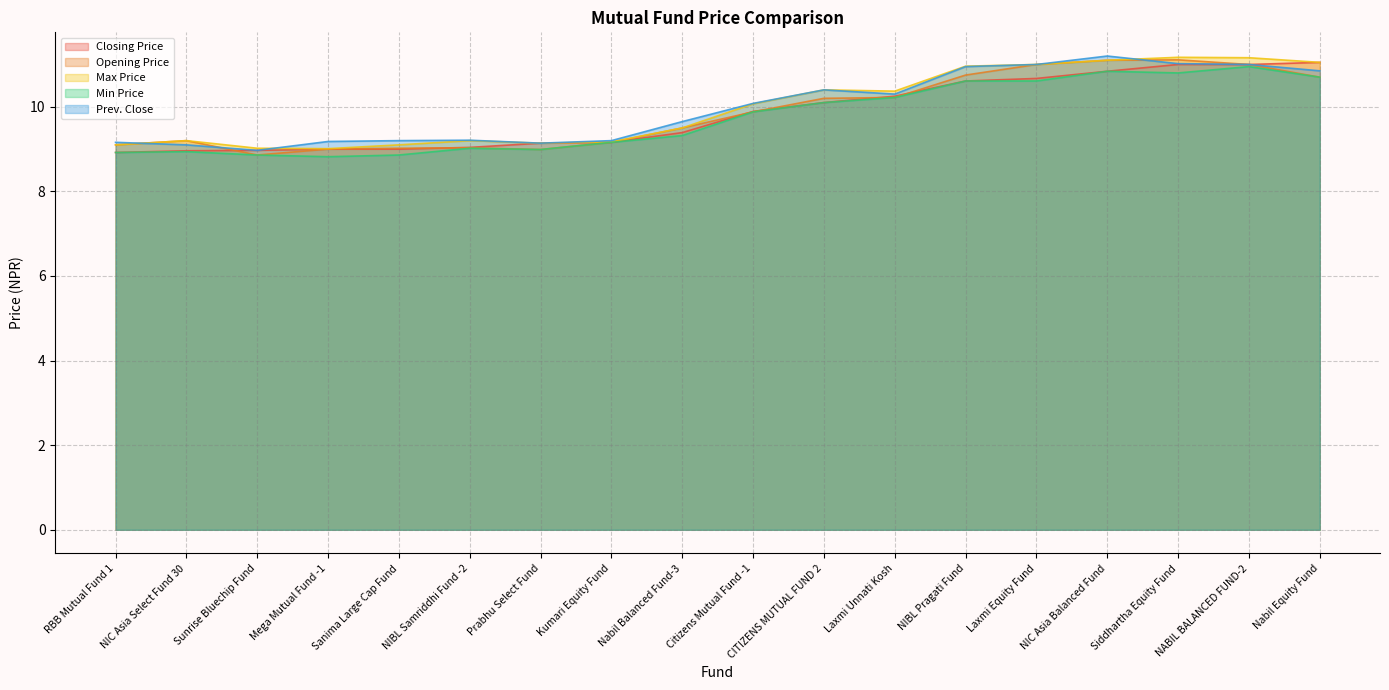

Rank the categories by Closing Price value from lowest to highest.

RBB Mutual Fund 1, NIC Asia Select Fund 30, Sunrise Bluechip Fund, Mega Mutual Fund -1, Sanima Large Cap Fund, NIBL Samriddhi Fund -2, Prabhu Select Fund, Kumari Equity Fund, Nabil Balanced Fund-3, Citizens Mutual Fund -1, CITIZENS MUTUAL FUND 2, Laxmi Unnati Kosh, NIBL Pragati Fund, Laxmi Equity Fund, NIC Asia Balanced Fund, Siddhartha Equity Fund, NABIL BALANCED FUND-2, Nabil Equity Fund